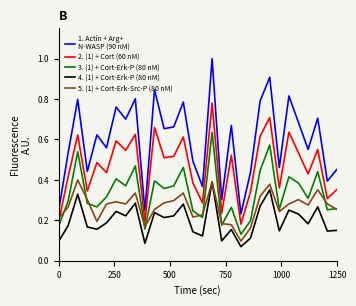

What is the greatest value displayed?

1.0